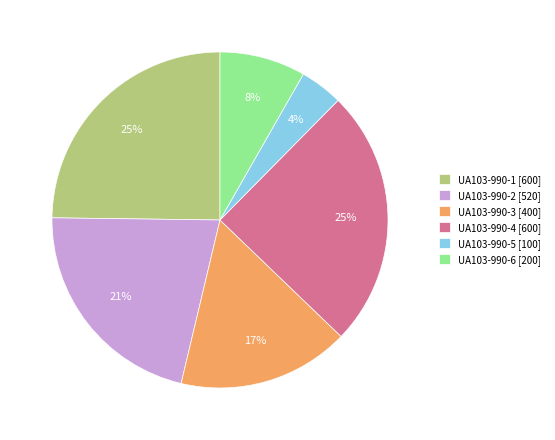

To the nearest percent, what portion does UA103-990-5 represent?

4%